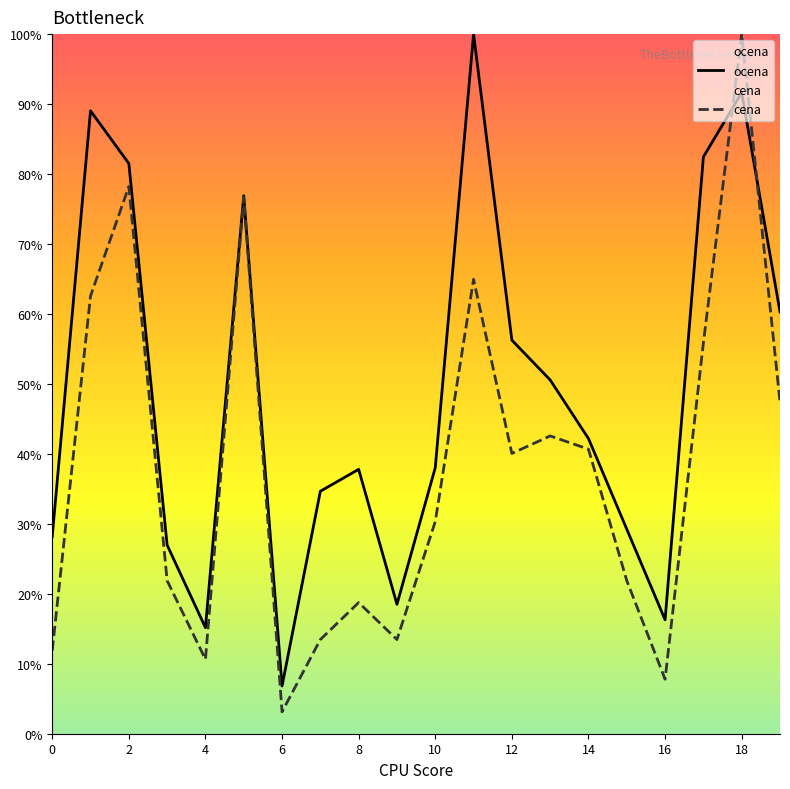

Rank the series by their maximum value, from highest to lowest.

ocena, cena